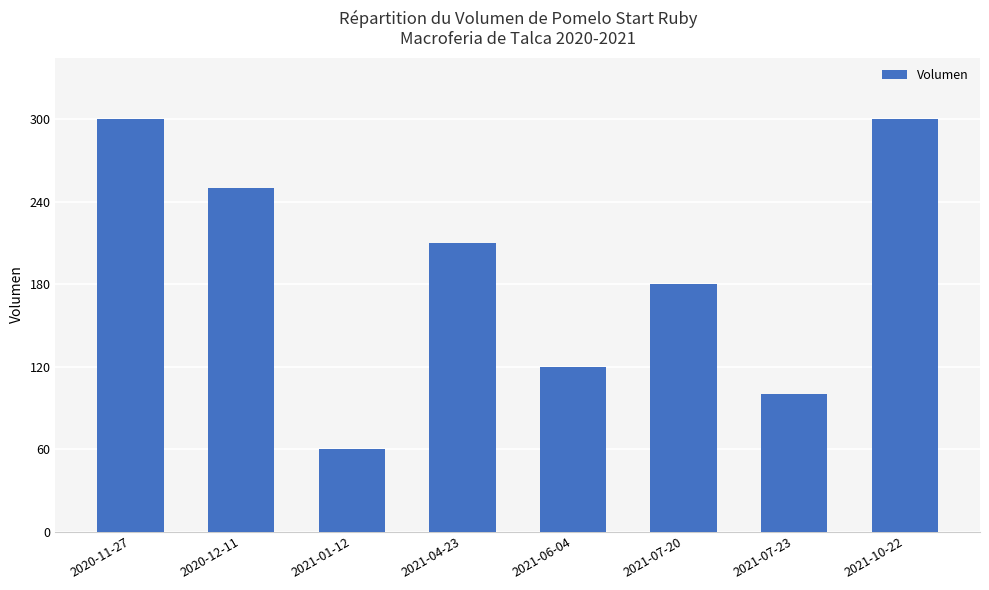

Reading left to right, list all the values displayed in this chart.

300	250	60	210	120	180	100	300